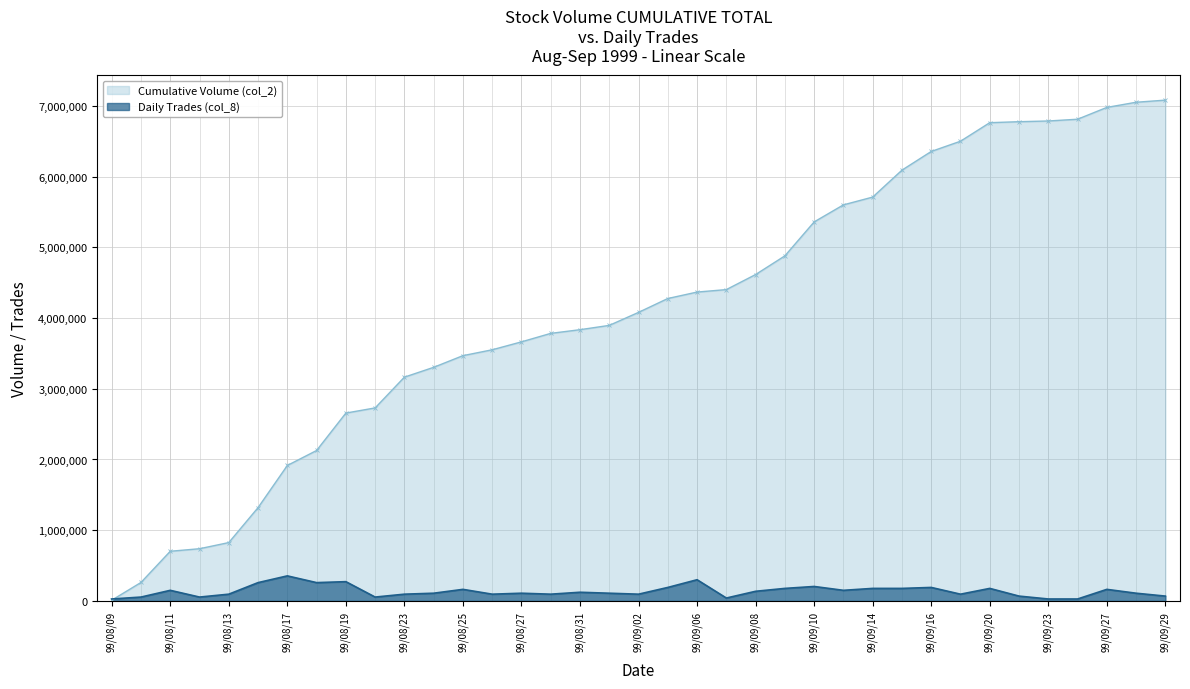

What is the difference between the maximum and minimum values?

326815.4